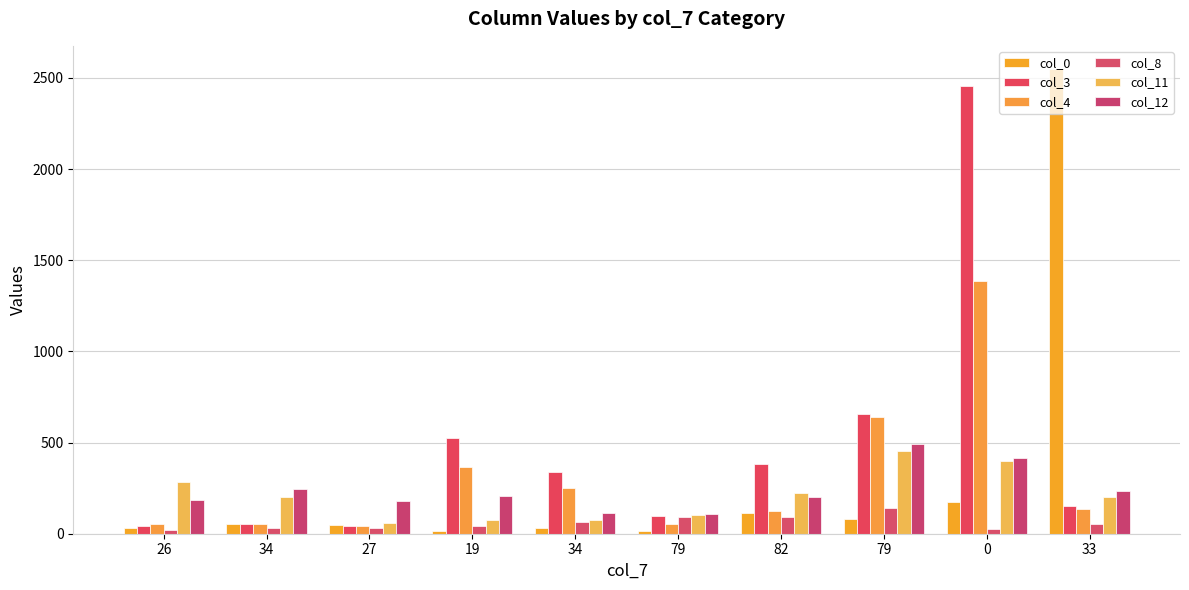

Reading left to right, list all the values displayed in this chart.

col_0: 26=33	34=52	27=47	19=16	34=32	79=14	82=114	79=83	0=175	33=2549
col_3: 26=43	34=53	27=42	19=525	34=337	79=99	82=385	79=656	0=2456	33=150
col_4: 26=52	34=55	27=42	19=367	34=253	79=54	82=124	79=640	0=1388	33=134
col_8: 26=19	34=32	27=30	19=43	34=67	79=90	82=93	79=142	0=24	33=54
col_11: 26=284	34=200	27=58	19=76	34=77	79=102	82=226	79=456	0=398	33=202
col_12: 26=185	34=248	27=180	19=208	34=111	79=110	82=202	79=490	0=417	33=234